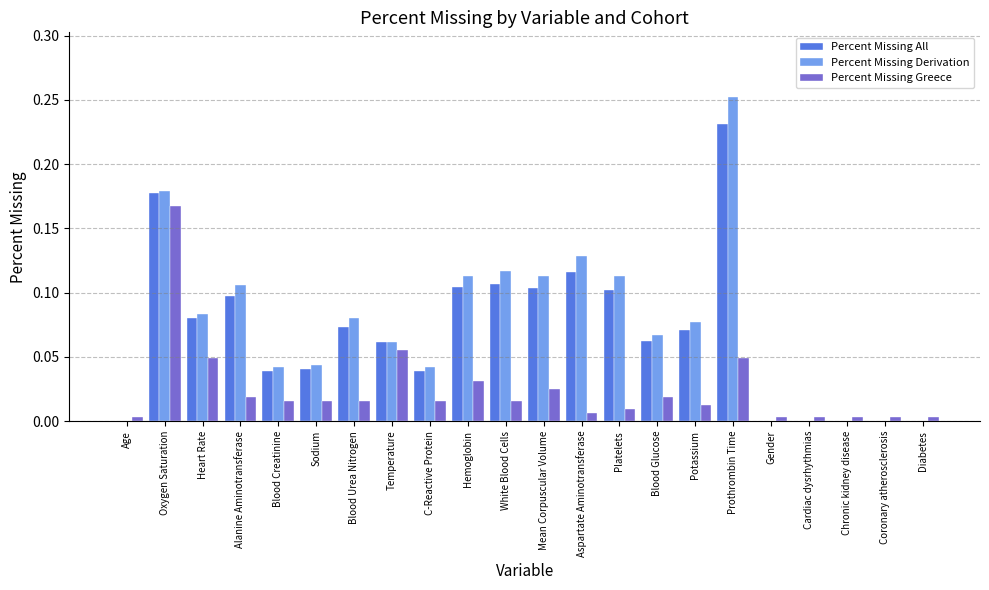

What is the sum of all Percent Missing Greece values?

0.5